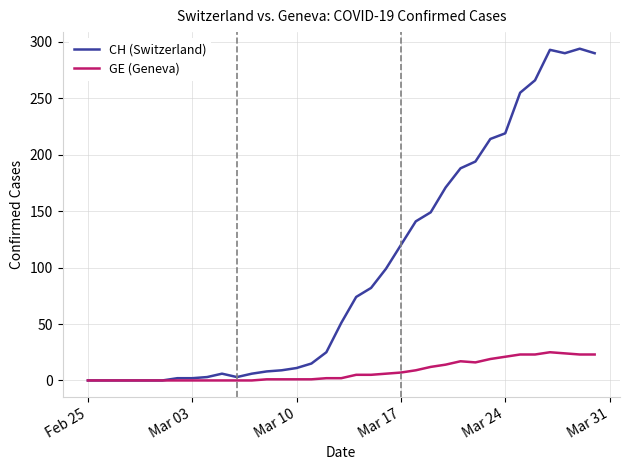

What is the maximum value for CH (Switzerland)?

294